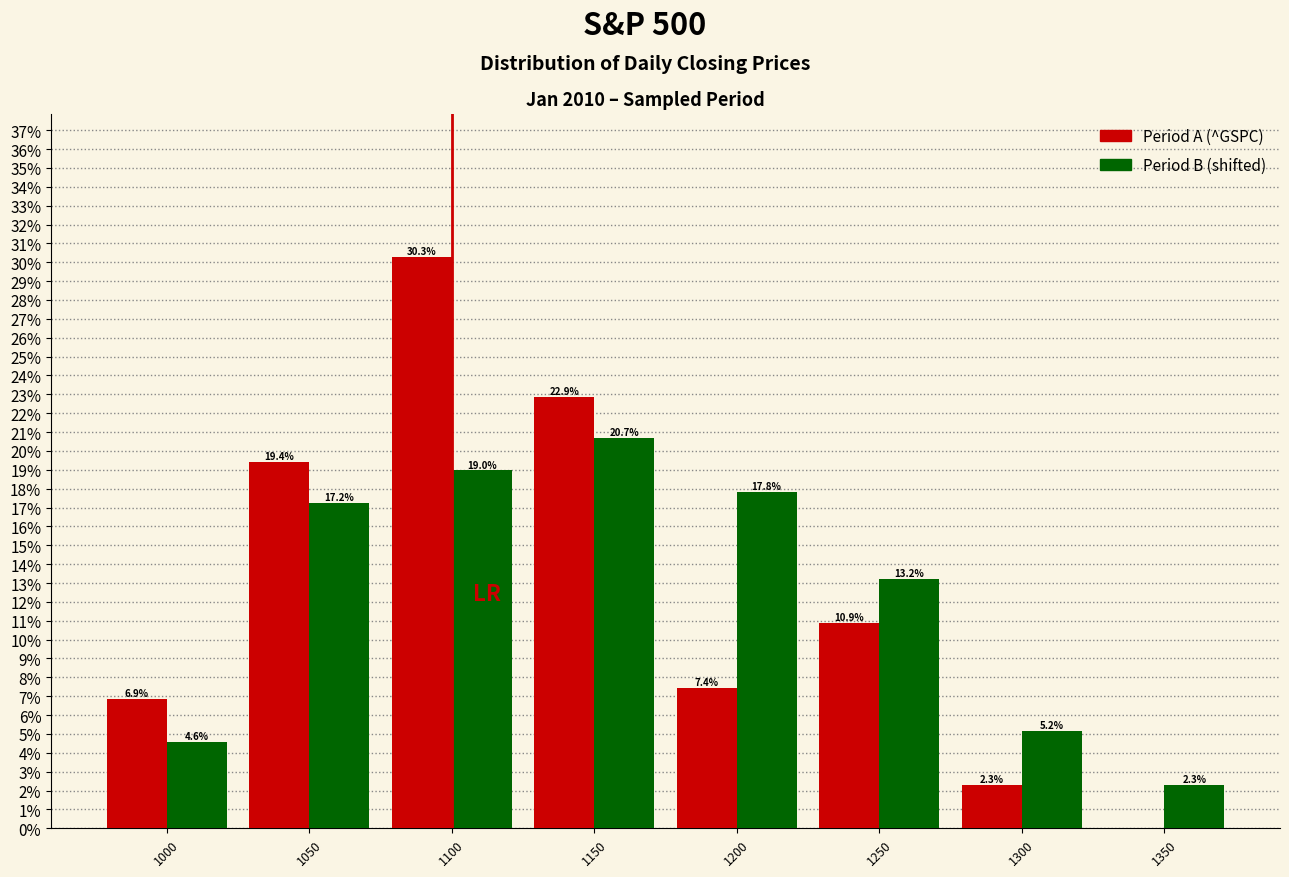

What is the total value across all series at 1250?

24.1